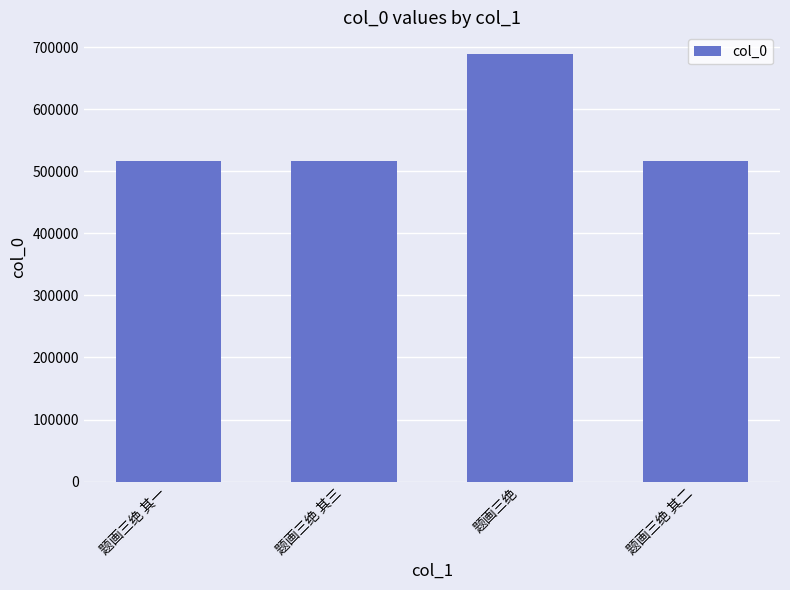

What is the sum of all values?

2239719